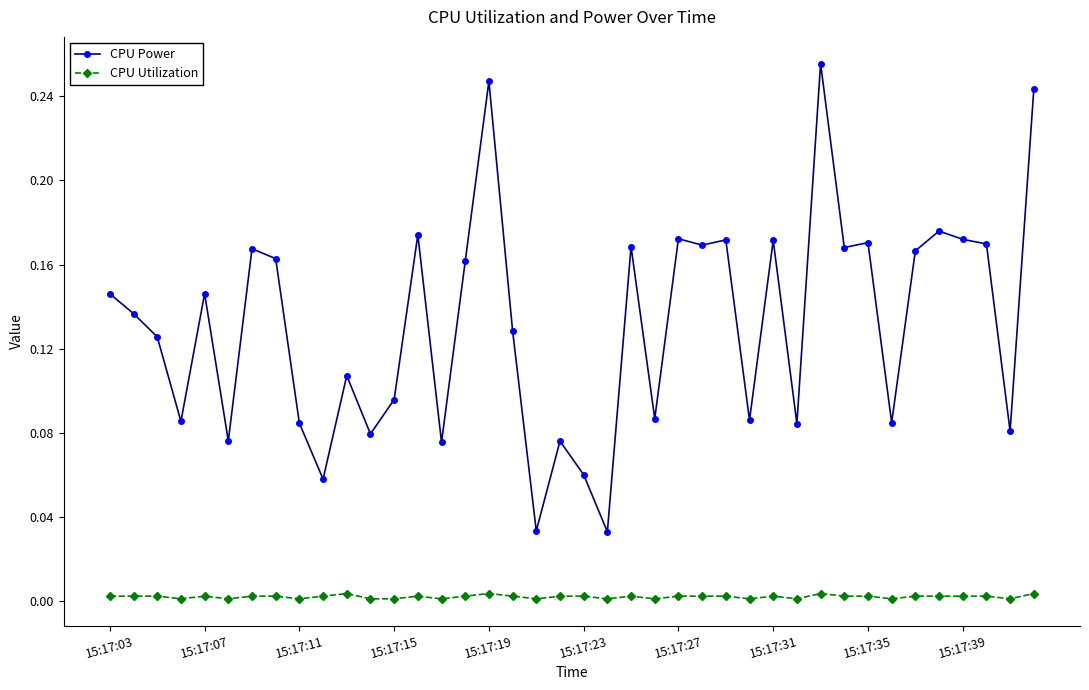

True or false: CPU Utilization and CPU Power intersect in this chart.

False